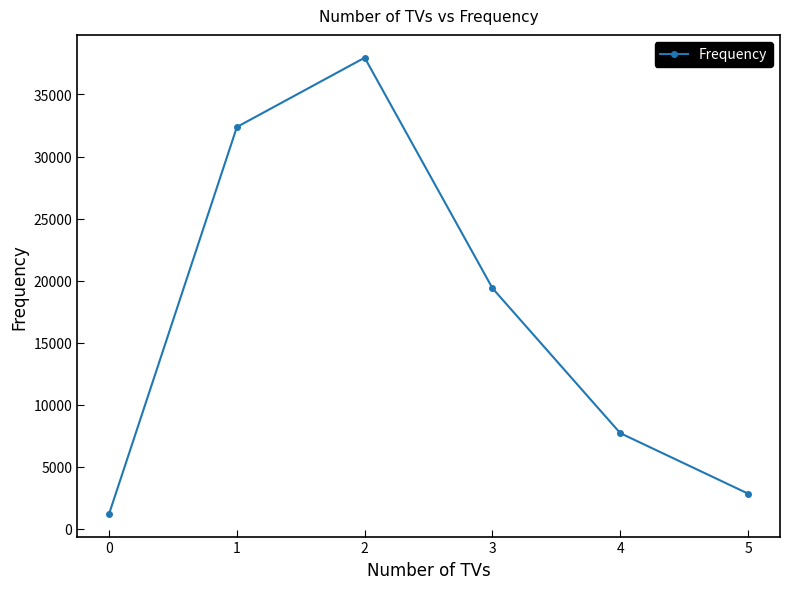

What is the ratio of the value at 2 to the value at 5?

13.4